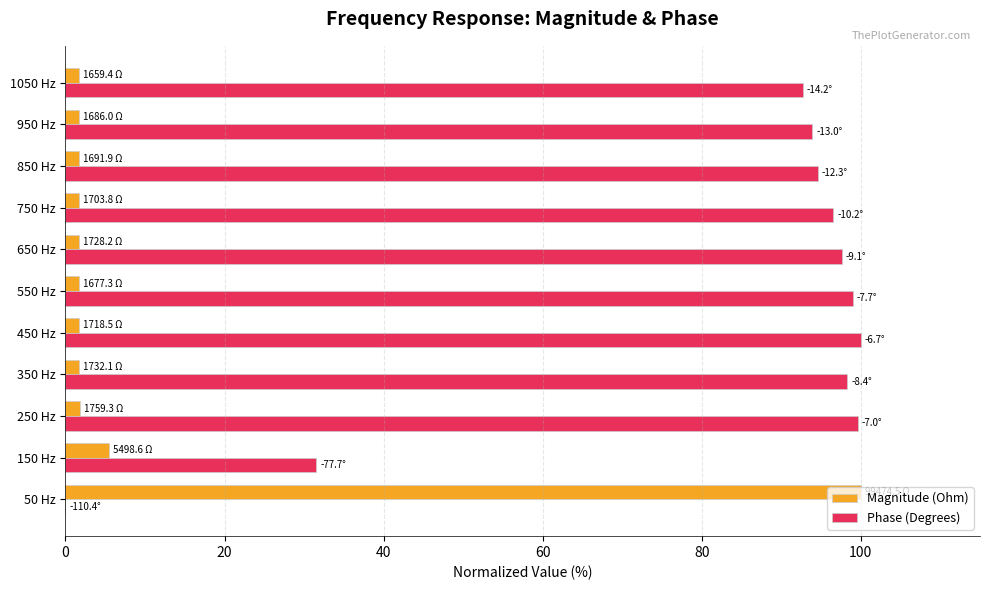

How many data points does each series have?

11